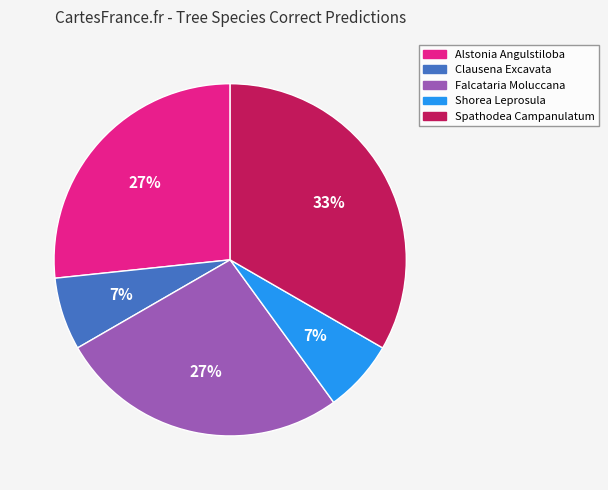

To the nearest percent, what is the average slice percentage?

20%